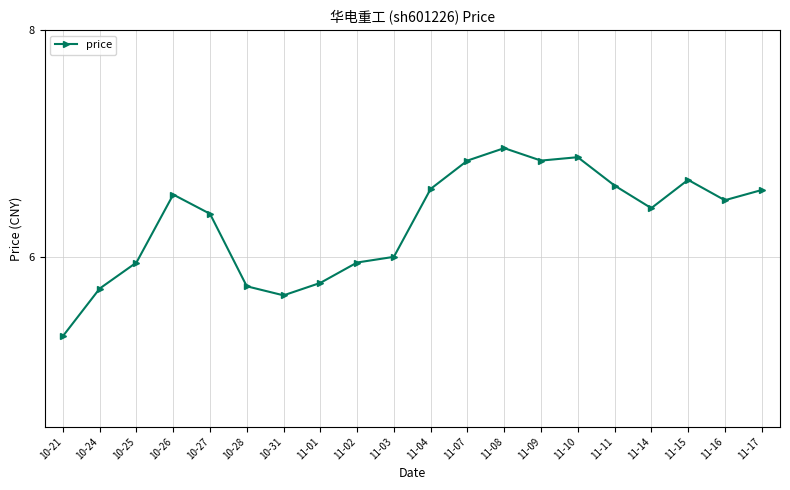

What is the difference between the second highest and second lowest values?

1.2